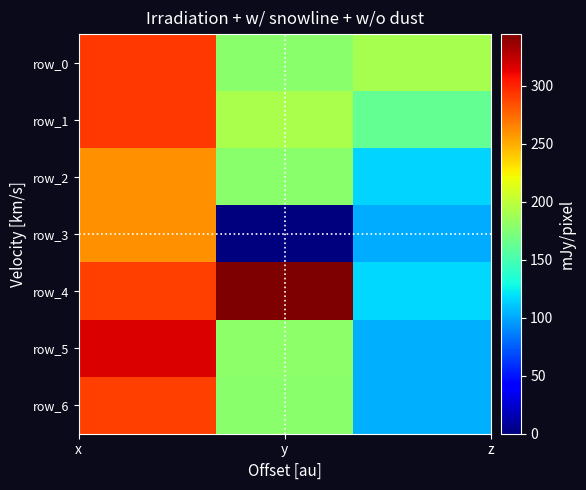

At which label is row_5 closest to 210?

y